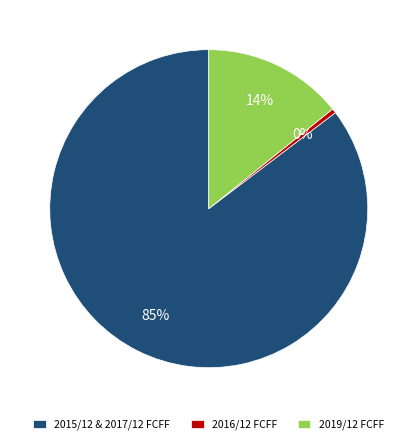

Which slice is the largest?

2015/12 & 2017/12 FCFF